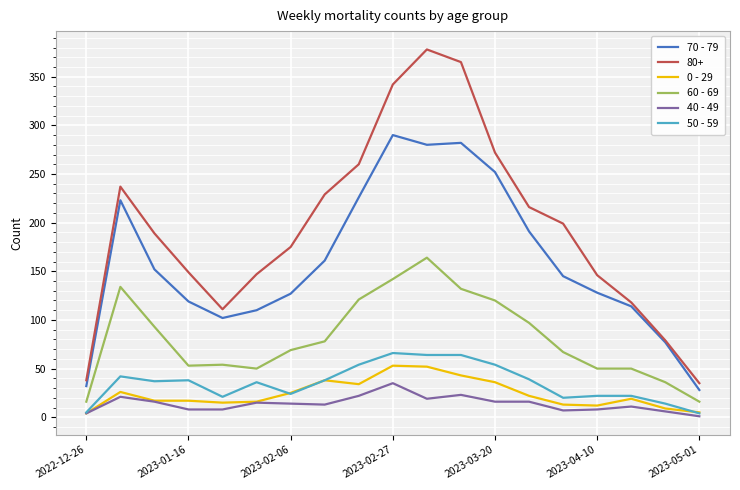

Which series has the largest range (max minus min)?

80+